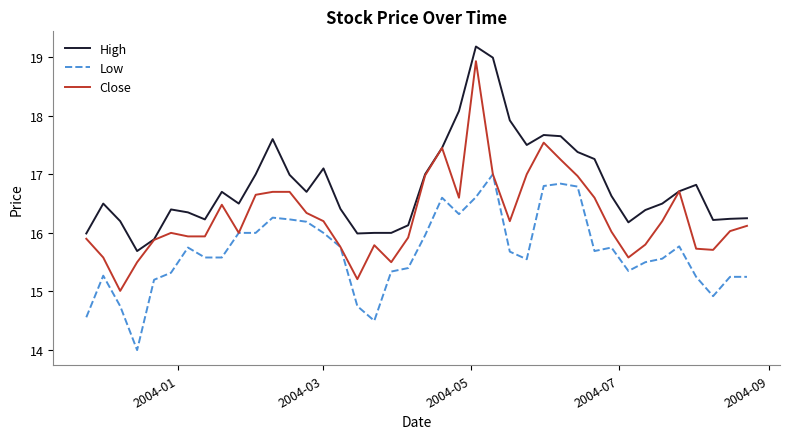

What is the highest value of the Close series?

18.9